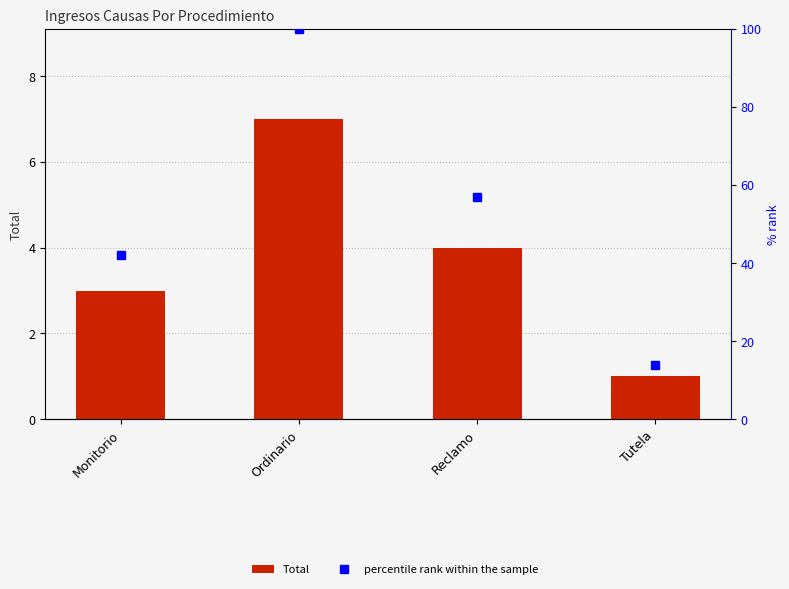

At how many categories does at least one series exceed 80?

1